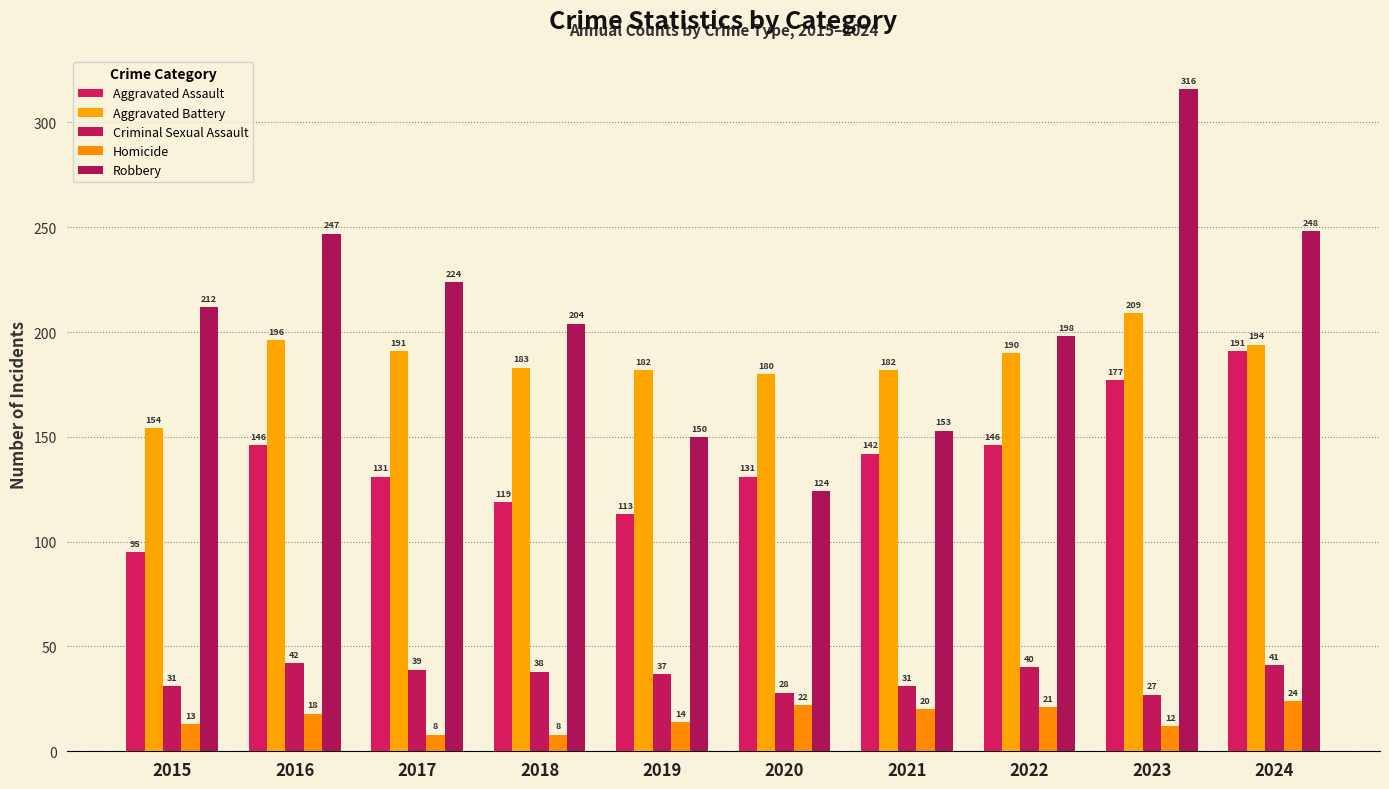

What is the lowest value of the Aggravated Assault series?

95